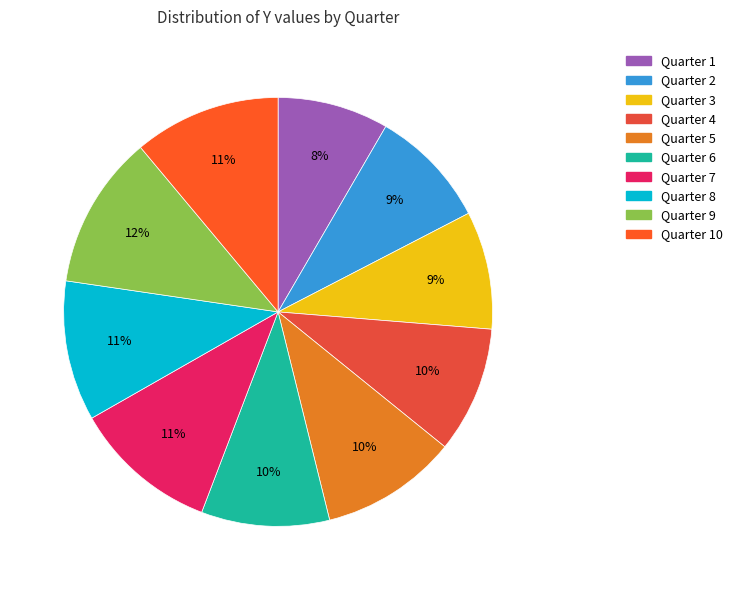

Which slice is the largest?

Quarter 9